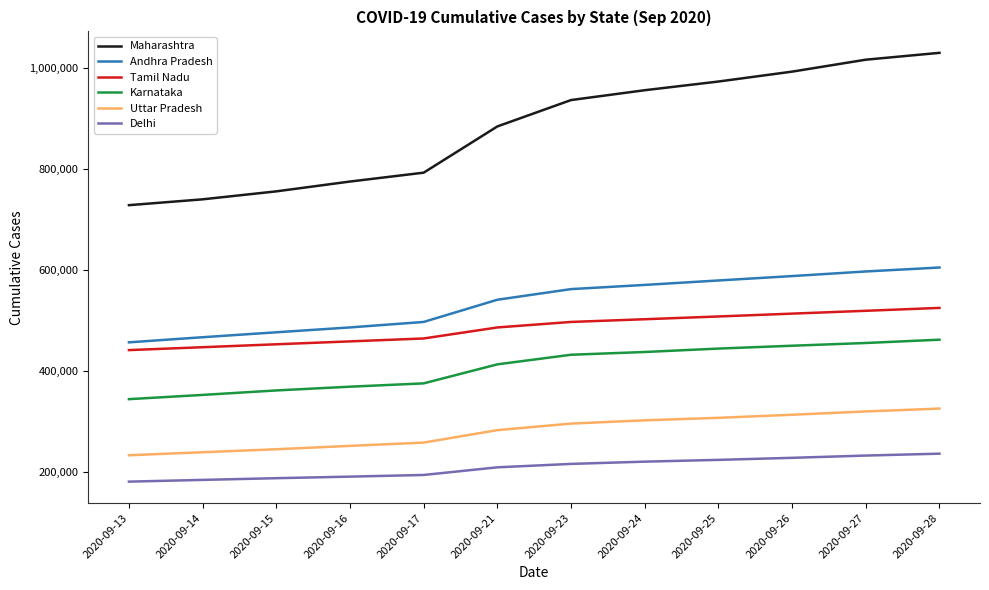

Is this an area chart (filled region under the line)?

No